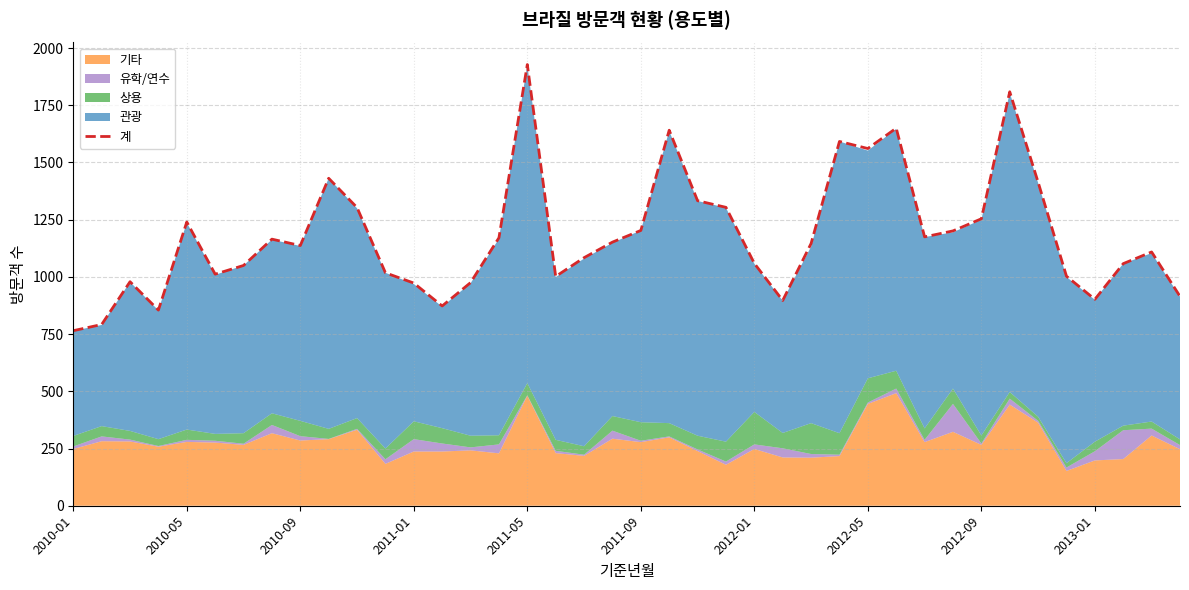

Where is the data nearest to the value 1346?

22